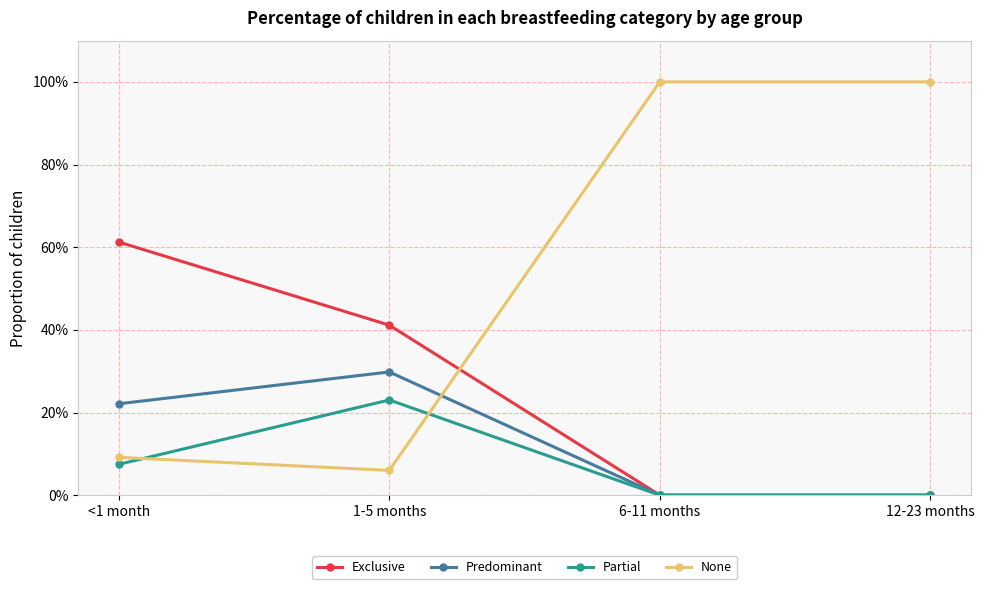

What is the label of the 2nd point from the left?

1-5 months